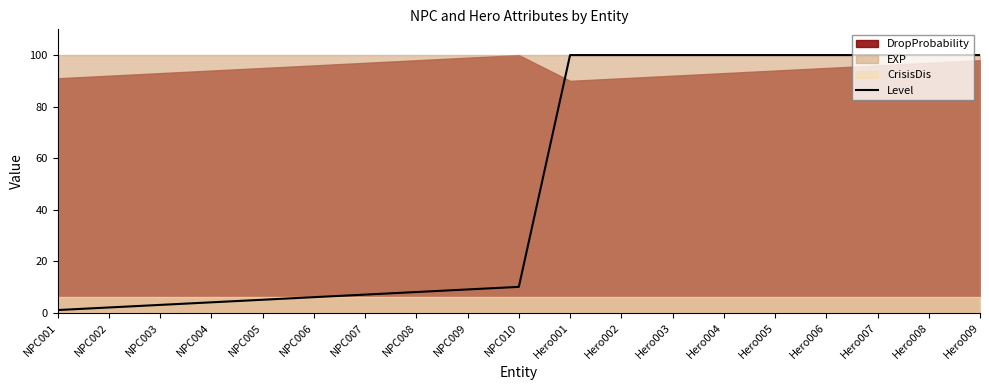

True or false: the data shows 100 at Hero001.

True